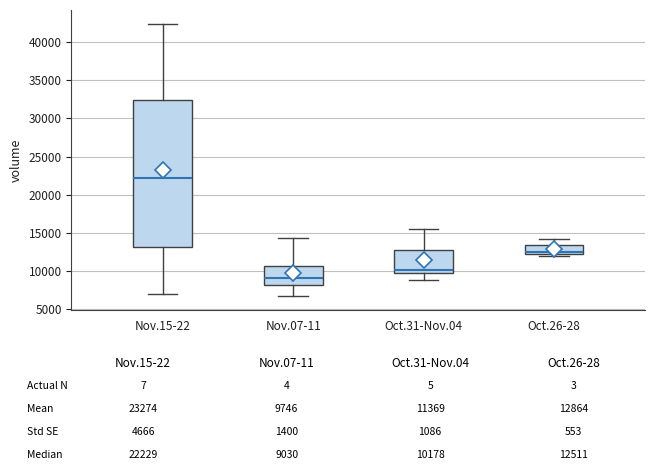

Which box is the tallest, from its lower edge to its upper edge?

Nov.15-22